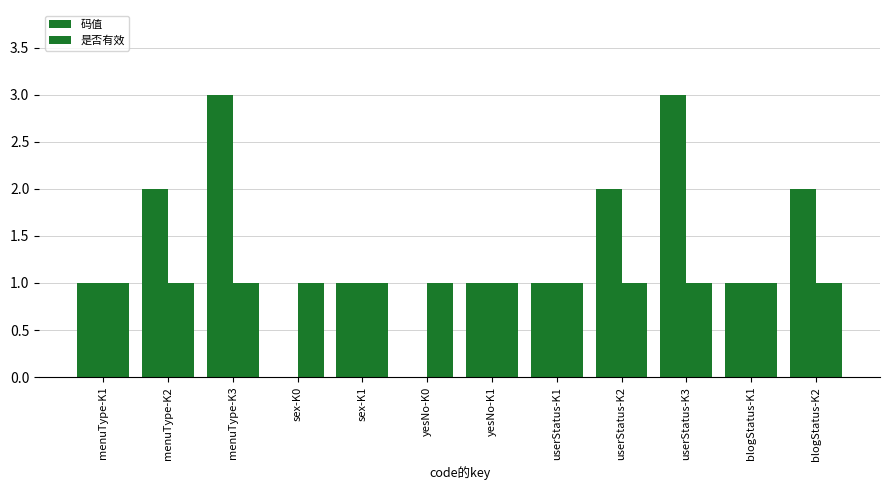

Which series has the widest spread of values?

码值